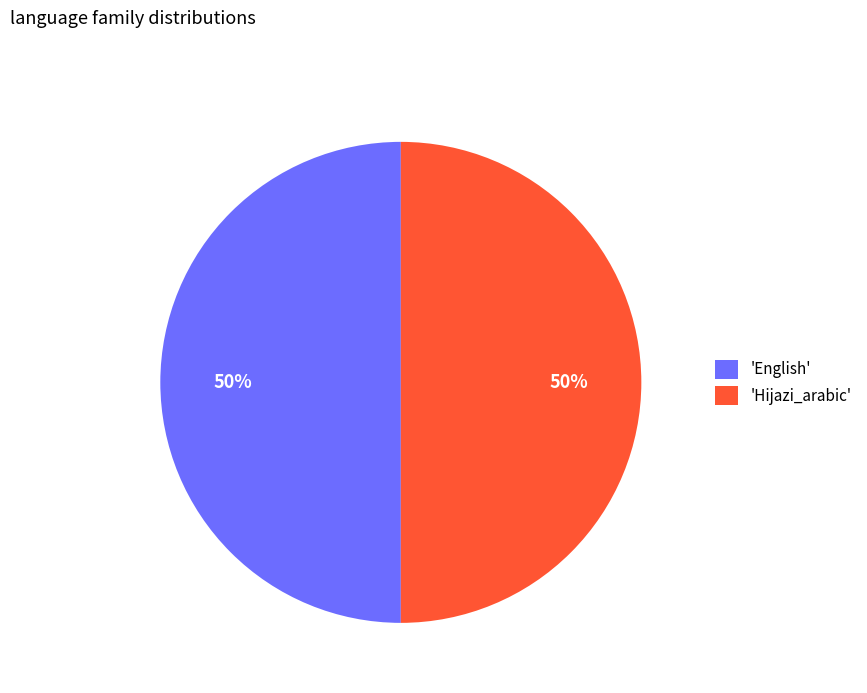

True or false: 'Hijazi_arabic' accounts for 55% of the total.

False